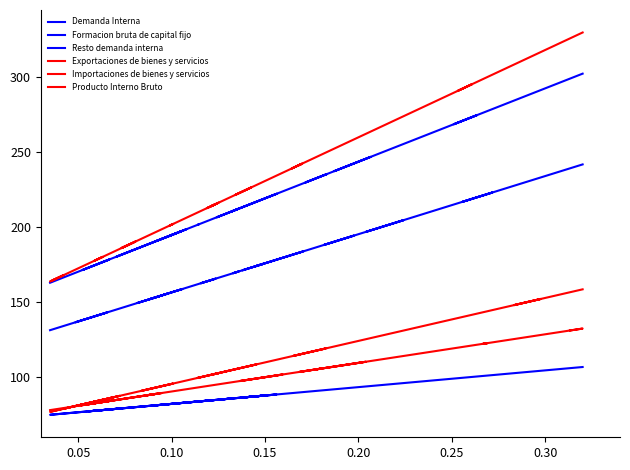

How many values in the Producto Interno Bruto series exceed 214?

20